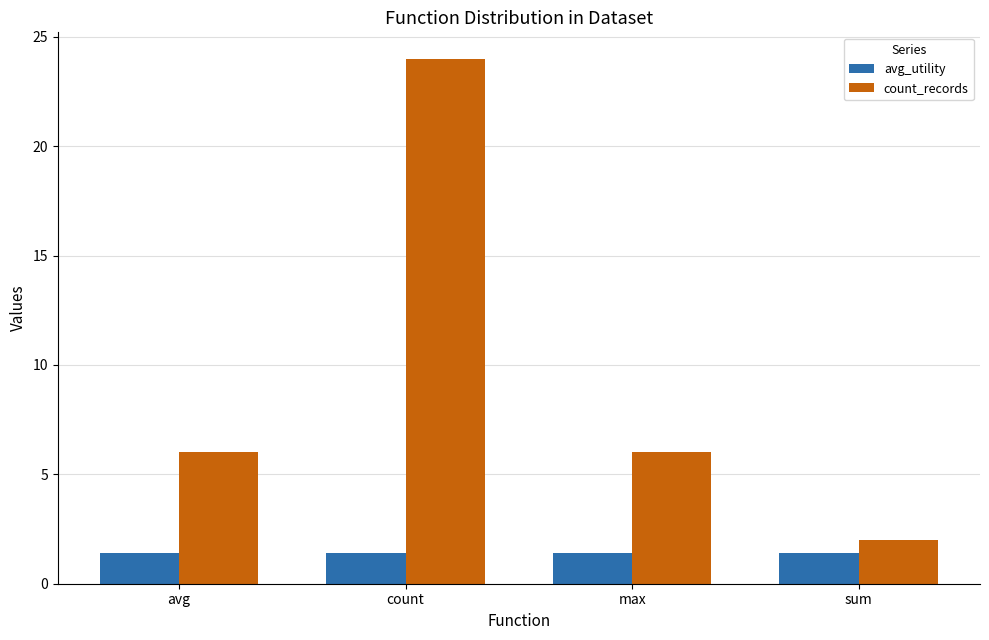

What position from the left is max?

3